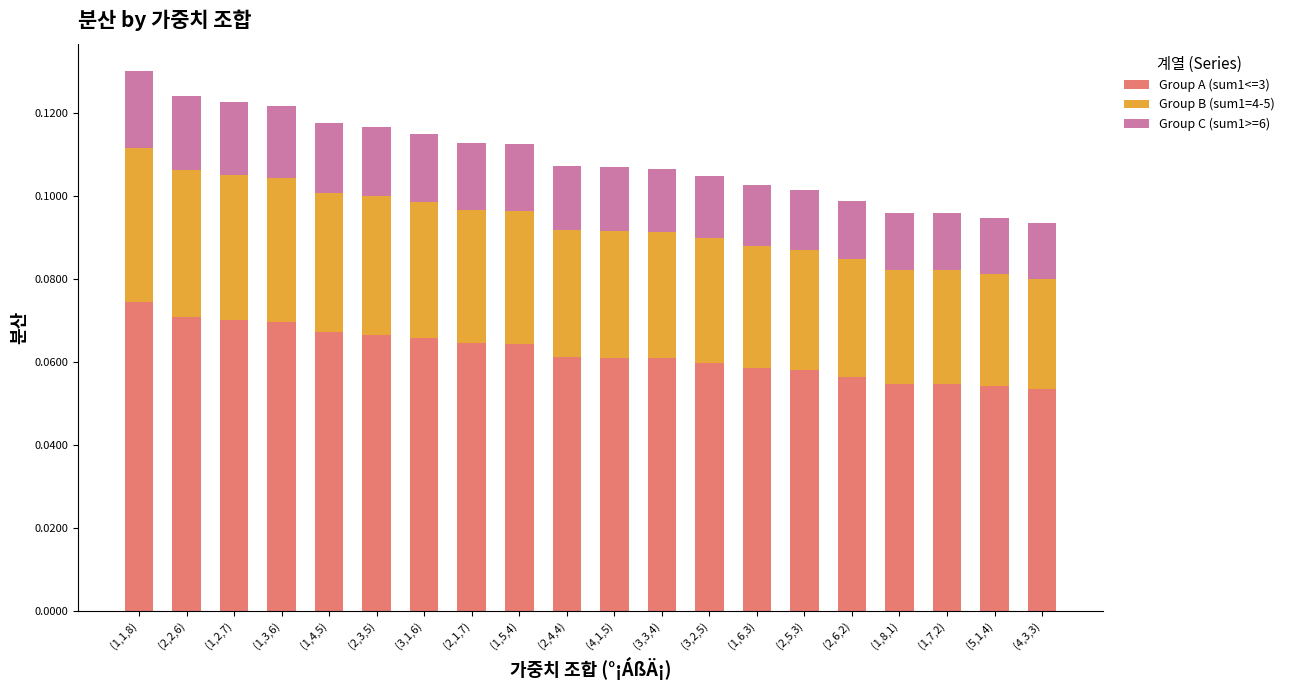

How many categories are shown in the chart?

20